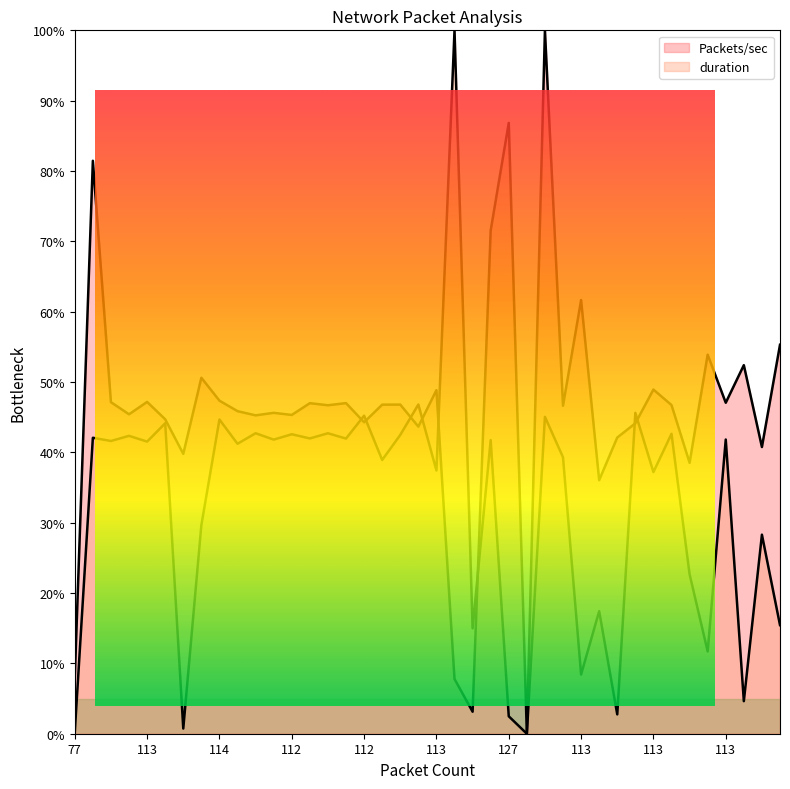

At 97, list the series in order from smallest to largest.

duration, Packets/sec